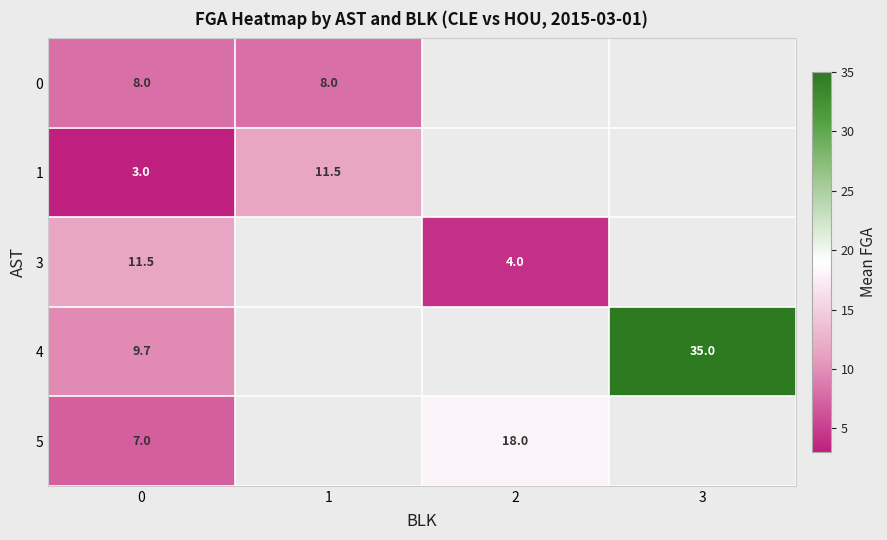

How many values in row_4 are above zero?

2